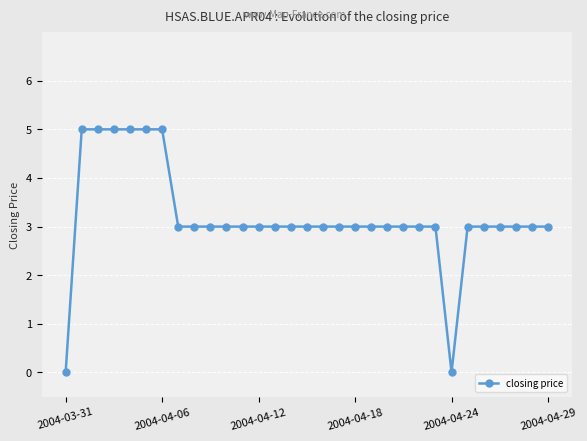

What is the maximum value shown in the chart?

5